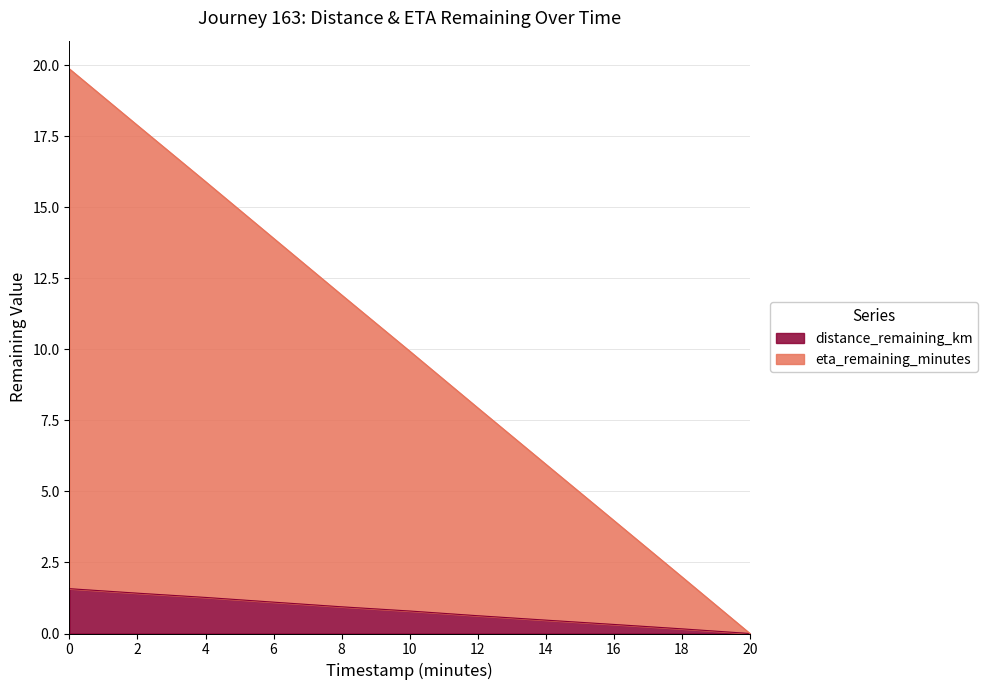

What is the spread (max minus min) of values at 14.0?

5.5